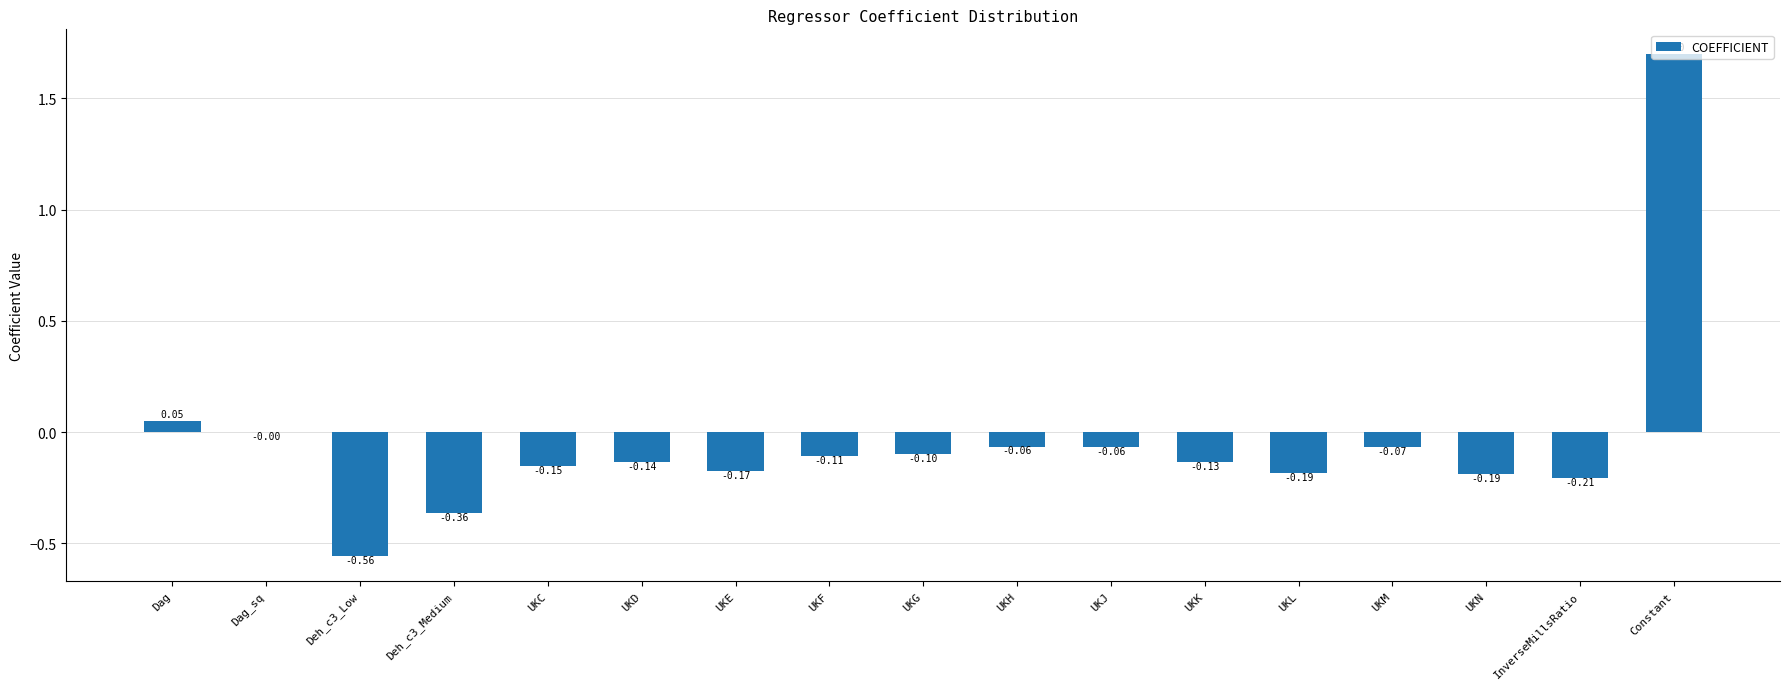

At which label does the data first exceed 0?

Dag